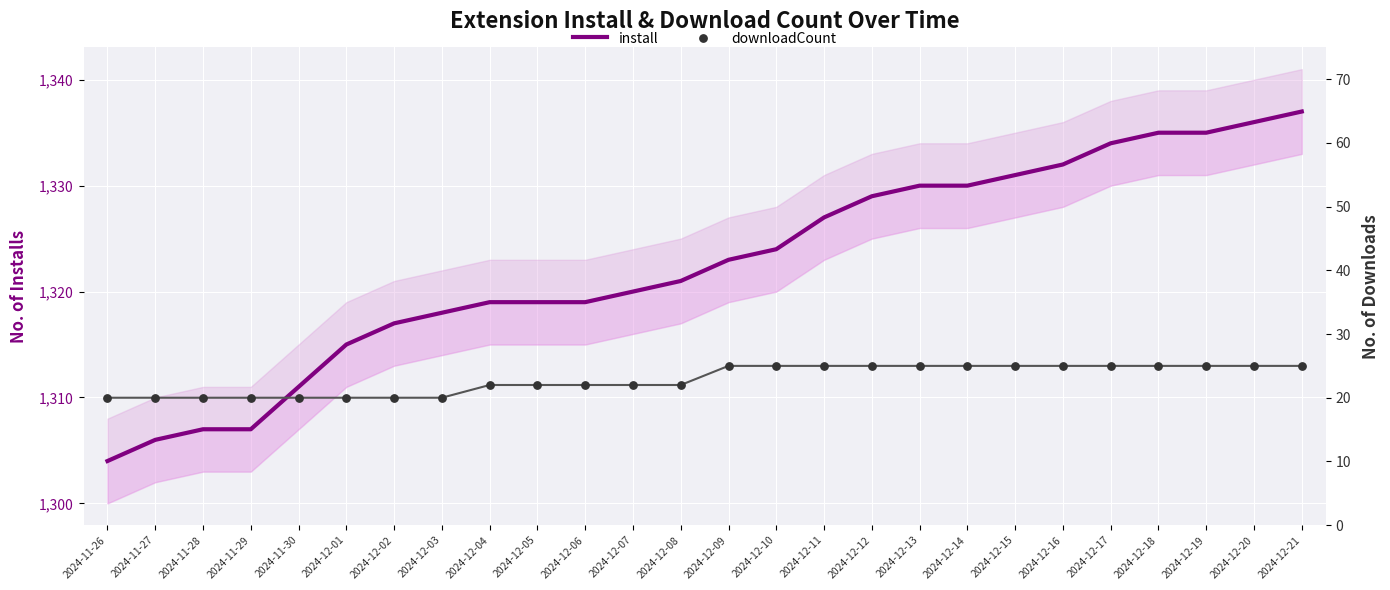

Which series has the largest total across all categories?

install